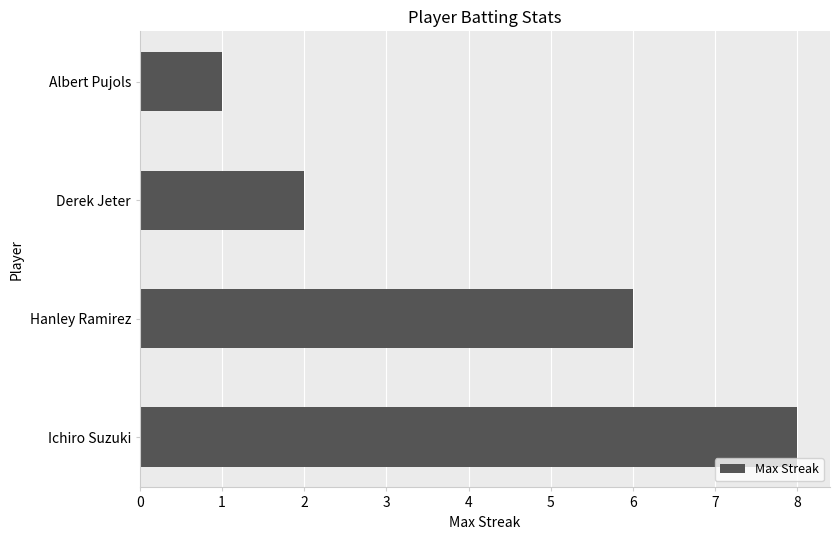

How many values are between 2 and 8?

3